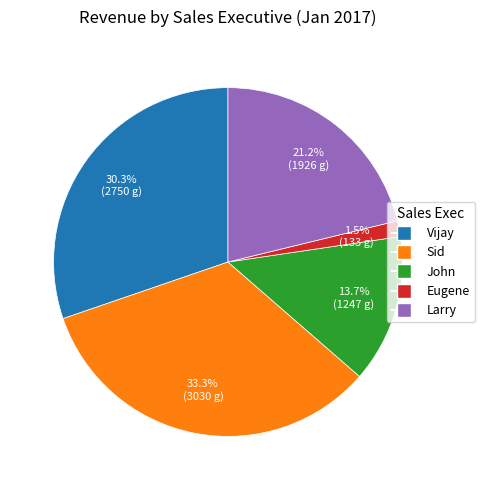

Which slice is the smallest?

Eugene